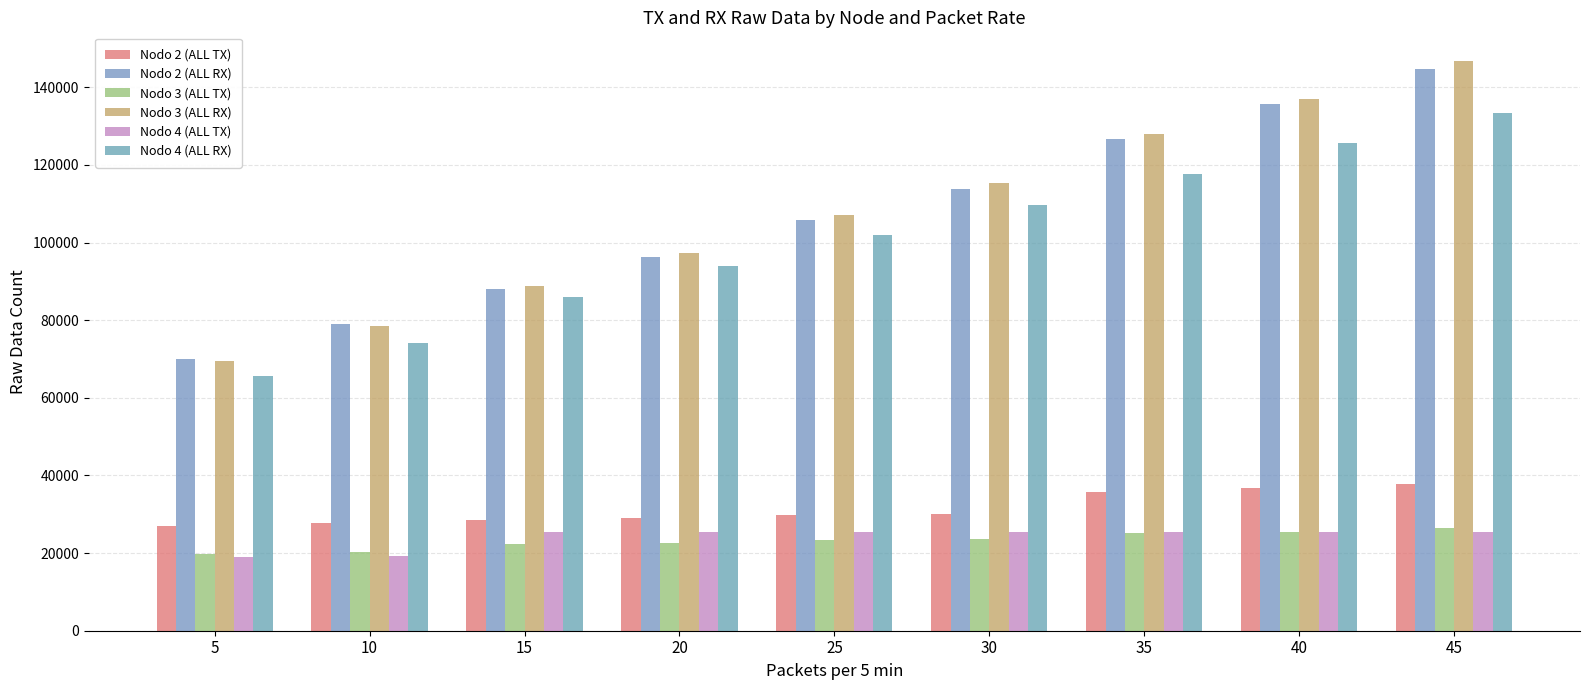

Are the bars horizontal?

No